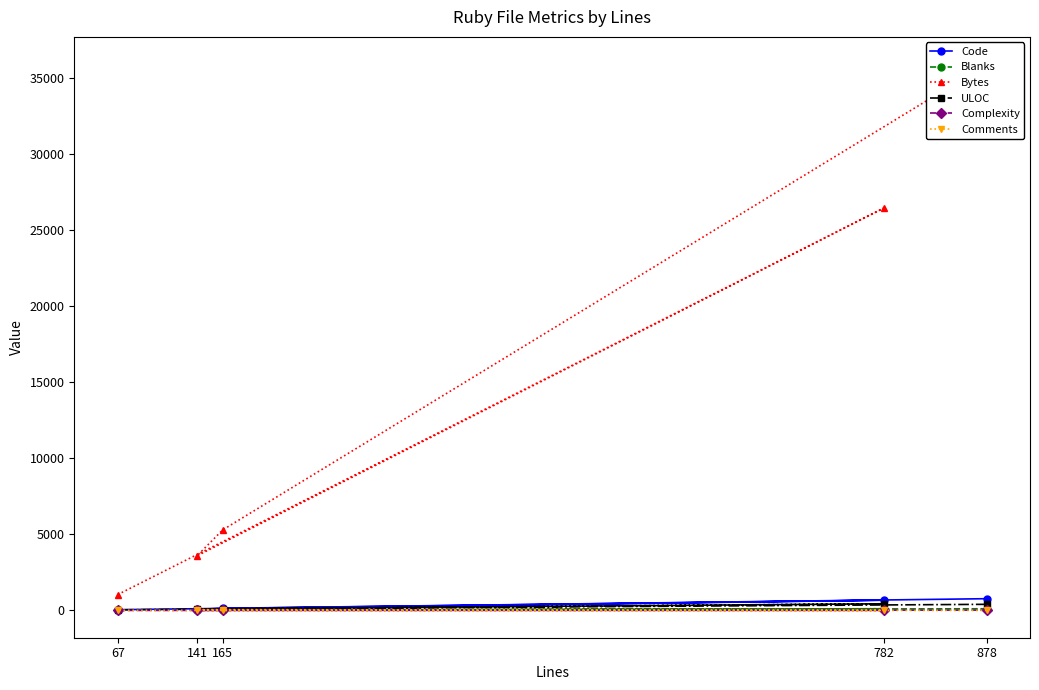

At which category is the sum across all series the highest?

878